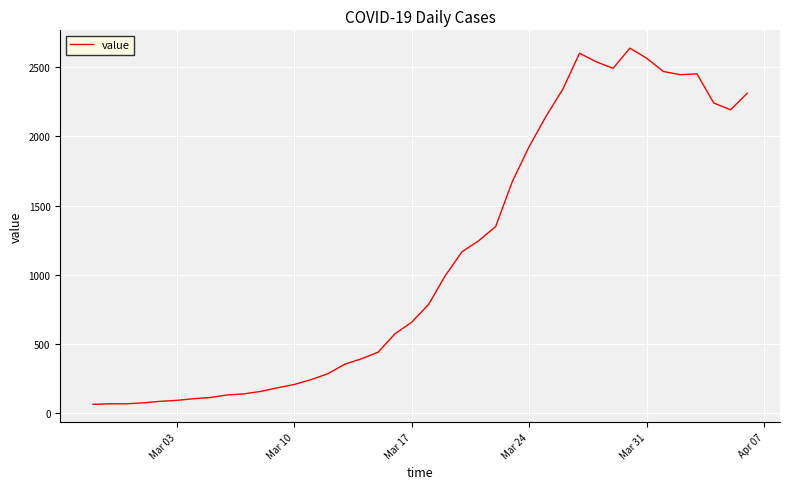

What is the sum of all values?

44971